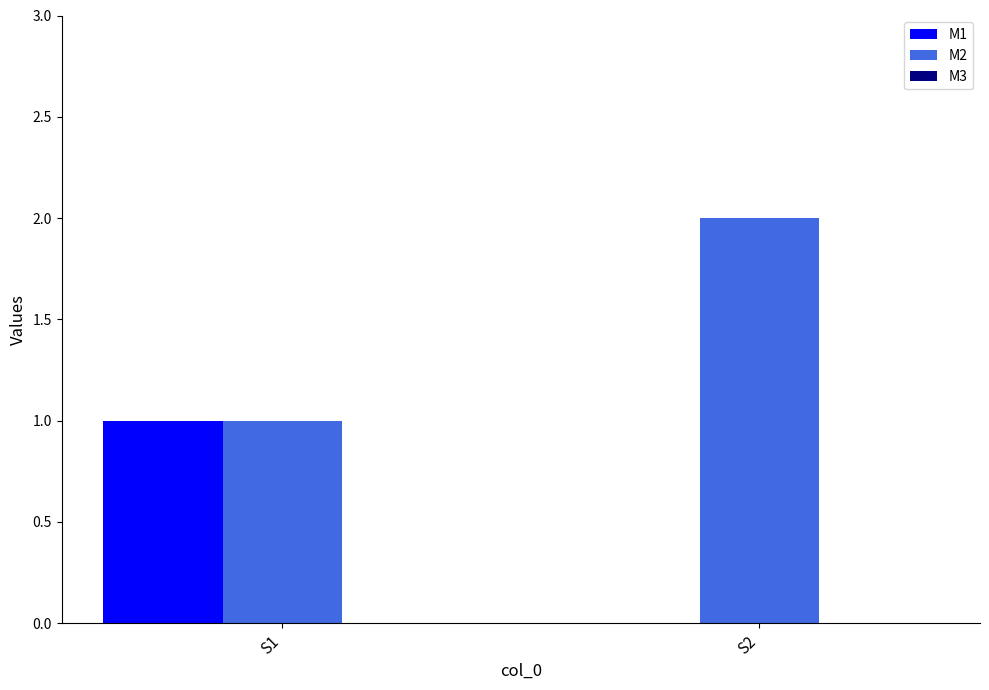

Is the value of M2 at S1 greater than the value of M1 at S2?

Yes